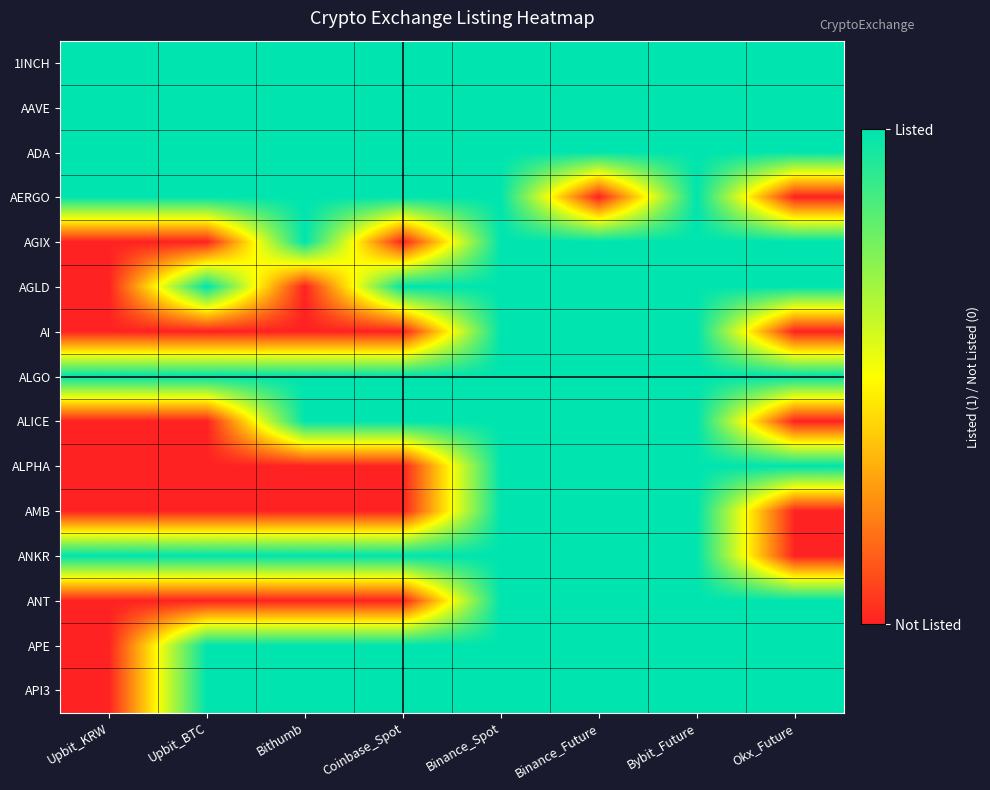

What is the total value across all series at Binance_Future?

14